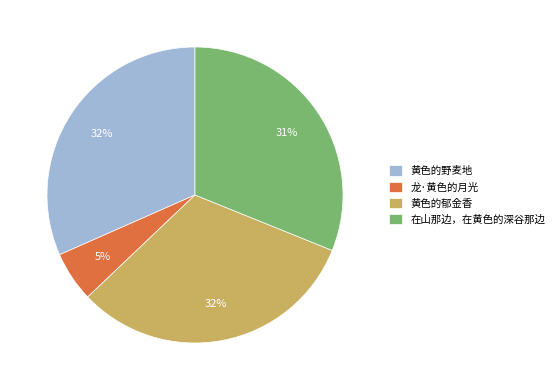

To the nearest percent, what is the average slice percentage?

25%